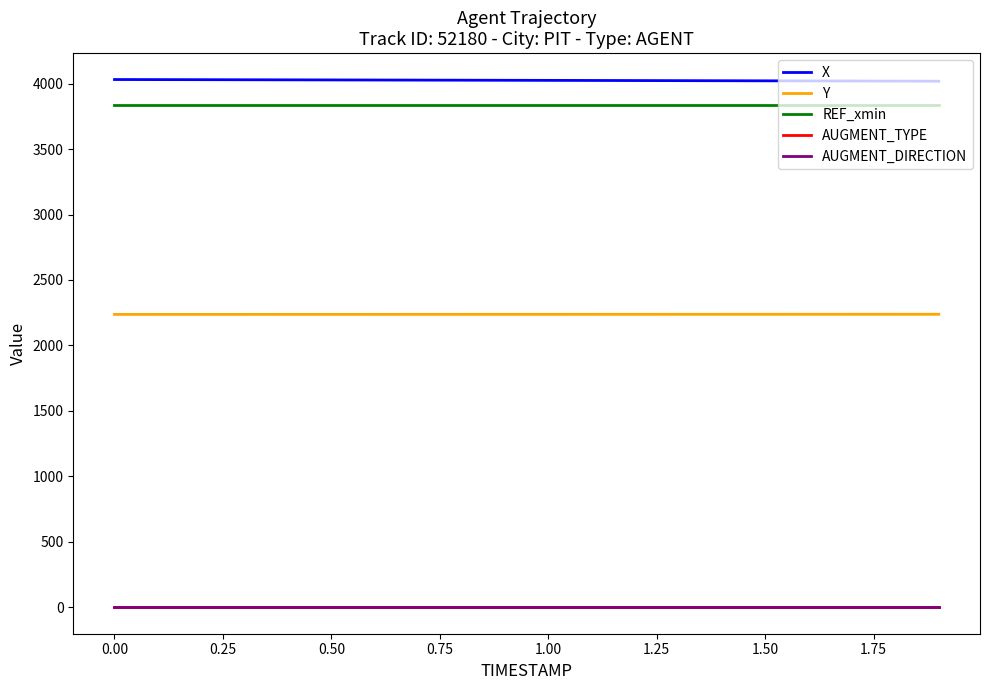

How many distinct data groups are displayed?

5